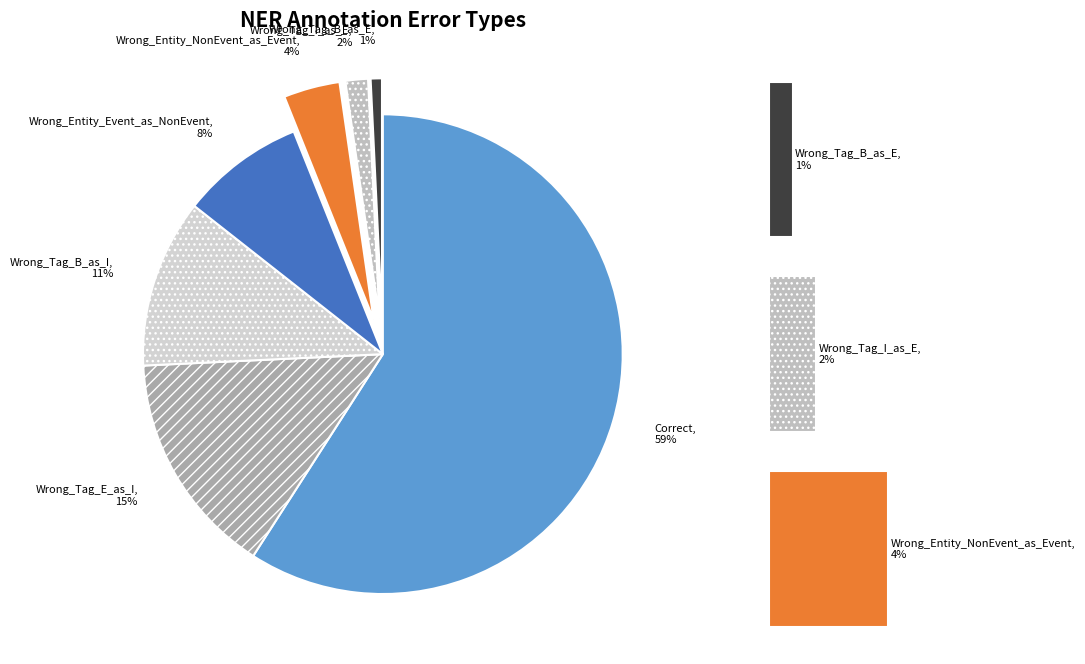

Is the sum of Wrong_Tag_B_as_I and Correct greater than half?

Yes